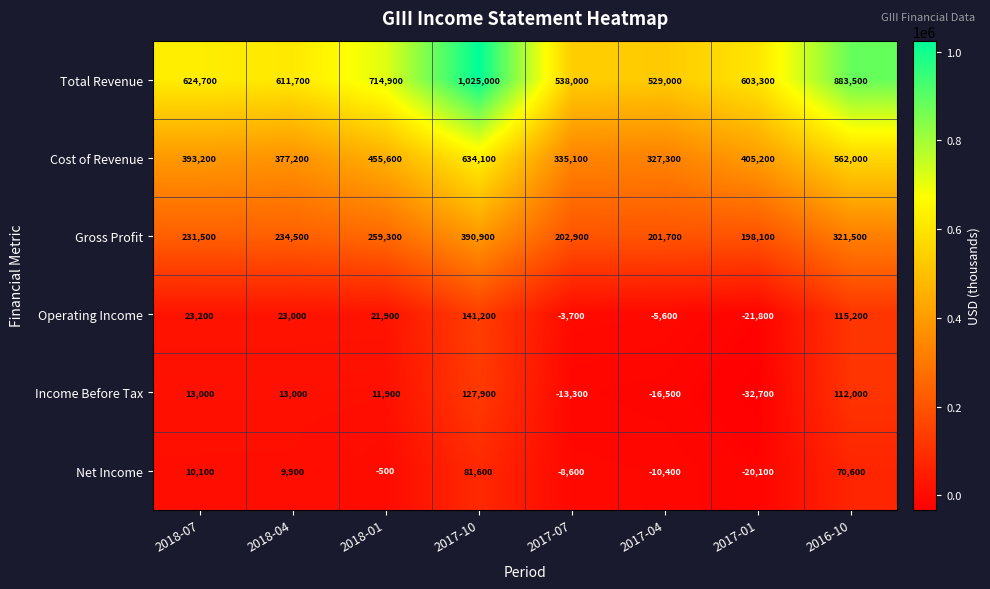

What is the spread (max minus min) of values at 2016-10?

812900